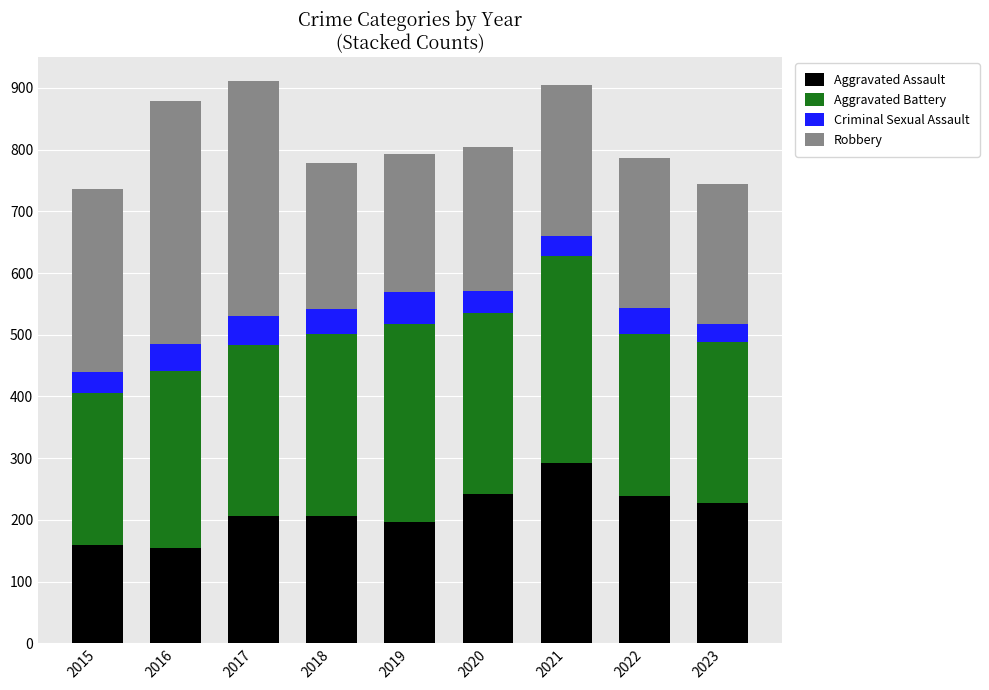

What is the maximum value for Aggravated Assault?

292